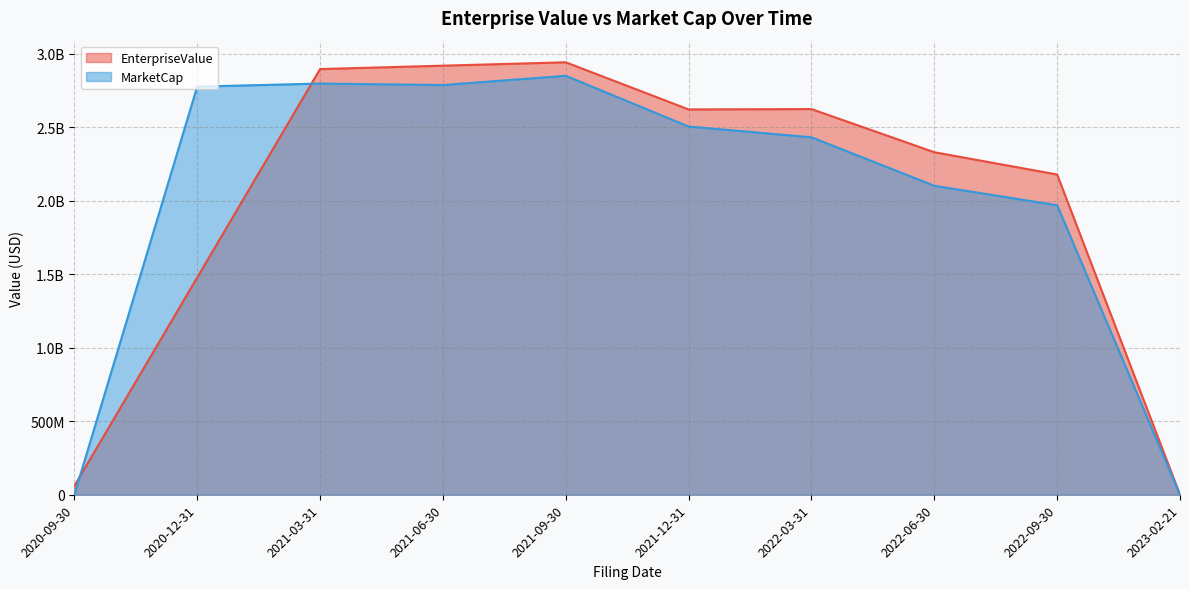

At which category does the chart reach its peak across all series?

2021-09-30